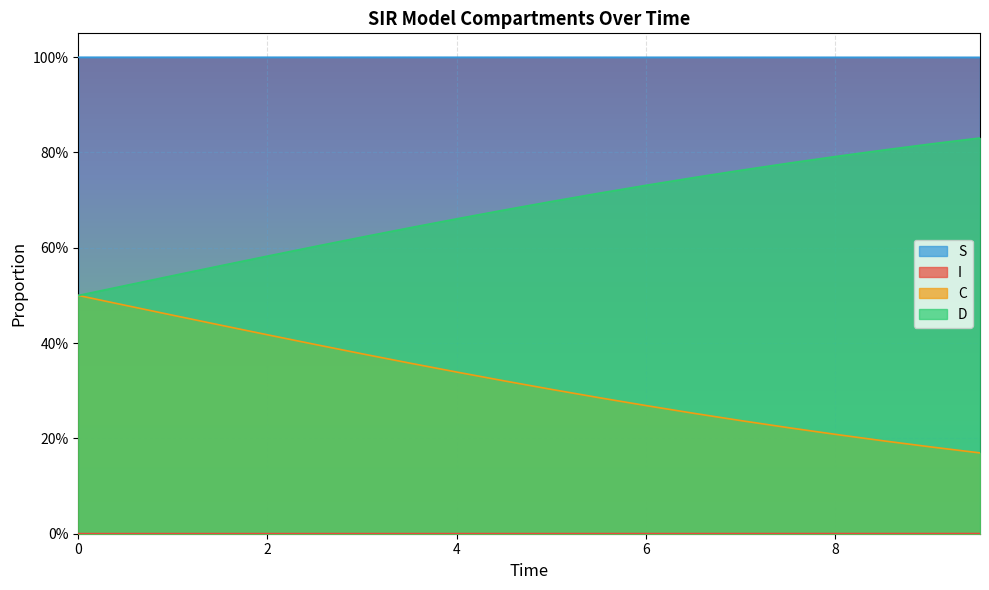

Reading left to right, list all the values displayed in this chart.

S: 1.0	1.0	1.0	1.0	1.0	1.0	1.0	1.0	1.0	1.0	1.0	1.0	1.0	1.0	1.0	1.0	1.0	1.0	1.0	1.0
I: 0.0	0.0	0.0	0.0	0.0	0.0	0.0	0.0	0.0	0.0	0.0	0.0	0.0	0.0	0.0	0.0	0.0	0.0	0.0	0.0
C: 0.5	0.5	0.5	0.4	0.4	0.4	0.4	0.4	0.3	0.3	0.3	0.3	0.3	0.3	0.2	0.2	0.2	0.2	0.2	0.2
D: 0.5	0.5	0.5	0.6	0.6	0.6	0.6	0.6	0.7	0.7	0.7	0.7	0.7	0.7	0.8	0.8	0.8	0.8	0.8	0.8